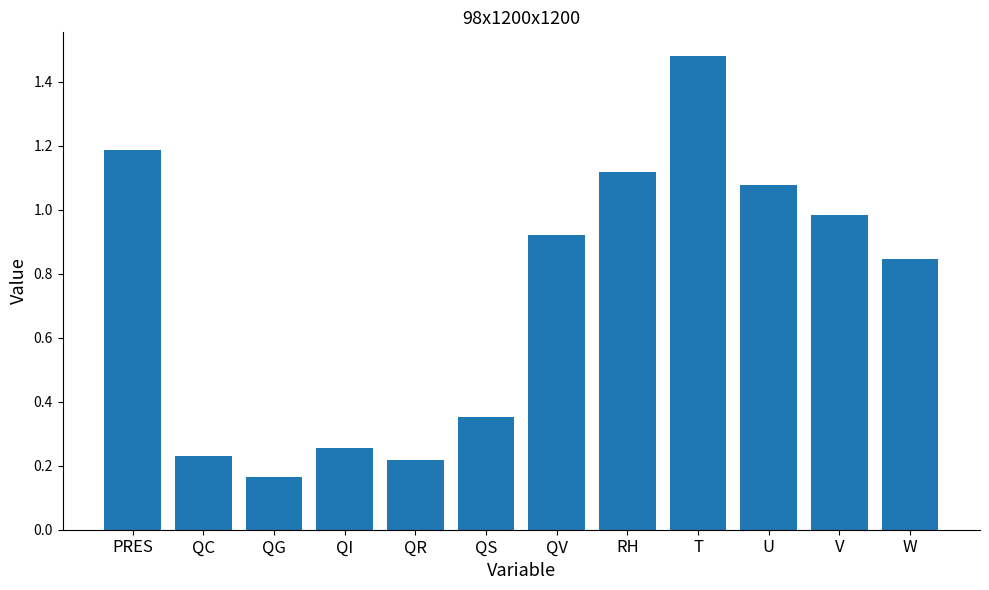

What position from the left is QS?

6